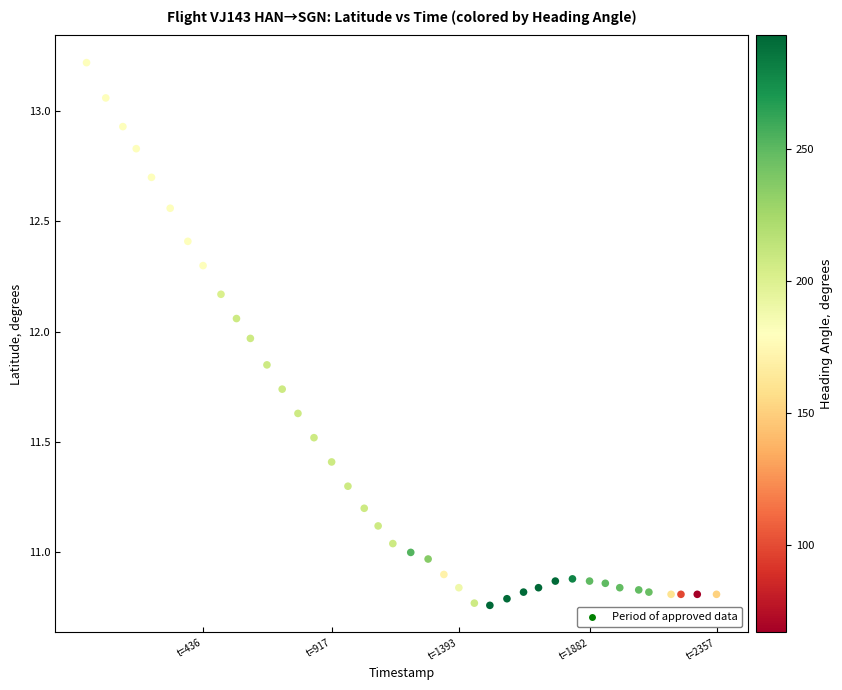

What is the range of Y values (max minus min)?

2.5